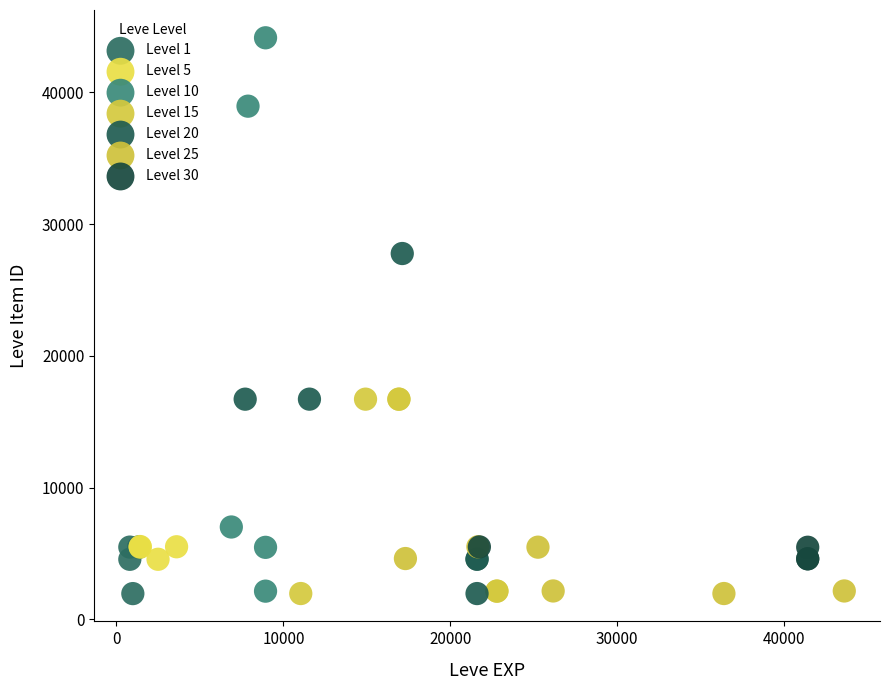

Which series contains the highest Y value?

Level 10